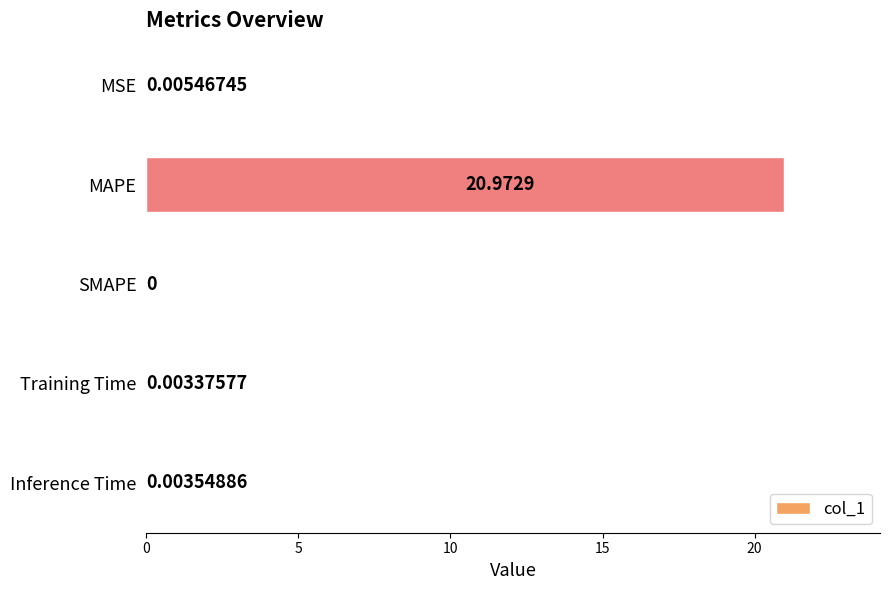

Which category has the highest value across all series?

MAPE